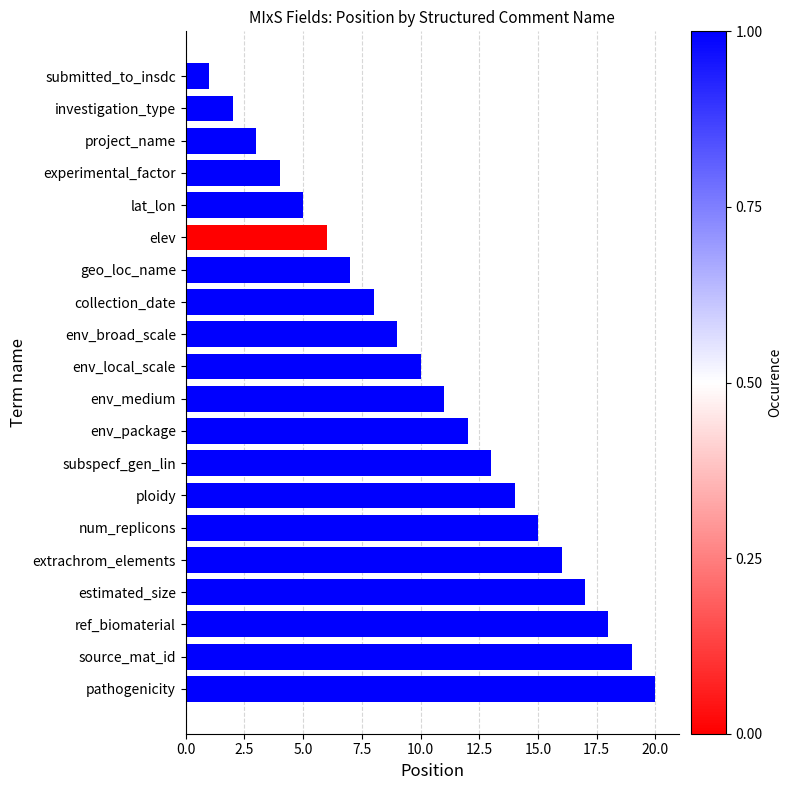

What is the greatest value displayed?

20